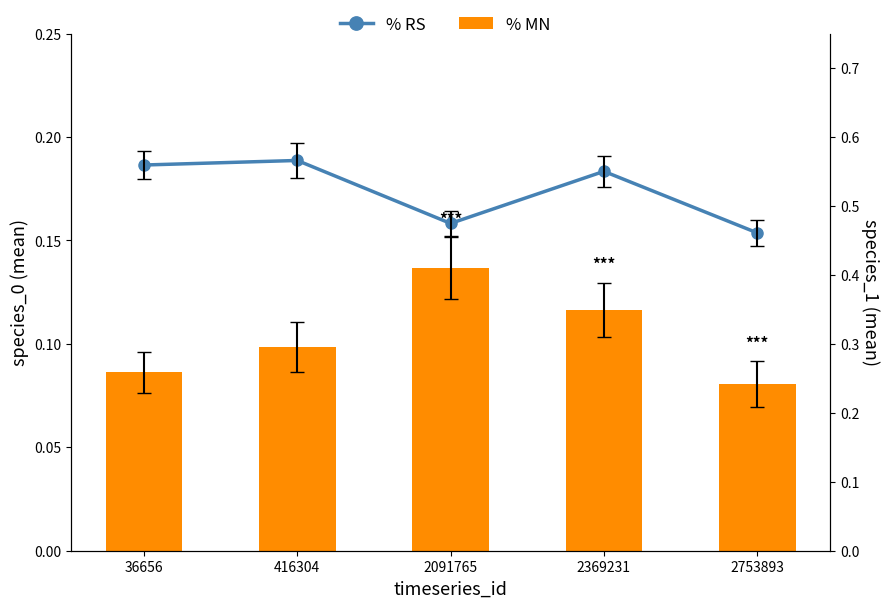

What is the highest value of the % RS series?

0.6